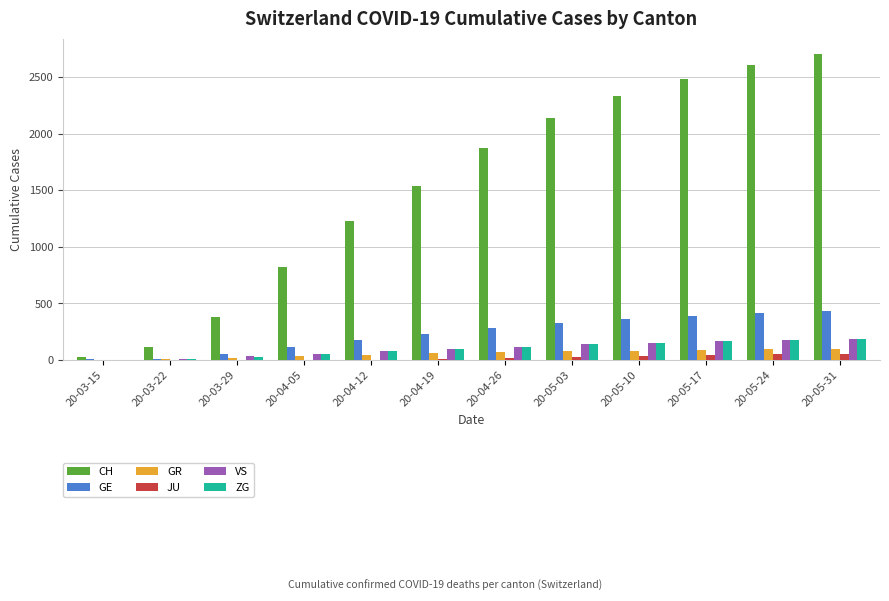

Does the chart contain stacked bars?

No